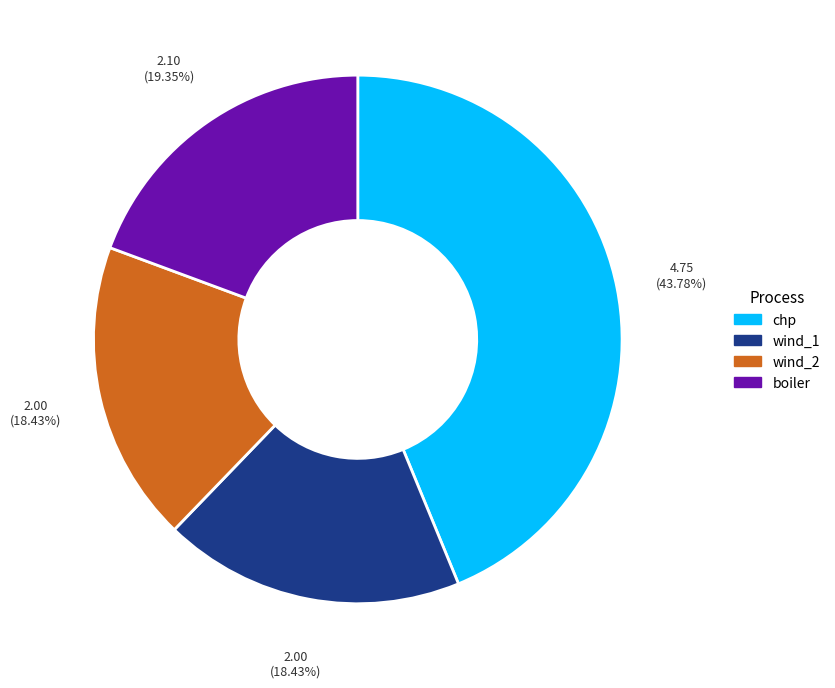

Which slice is the largest?

chp